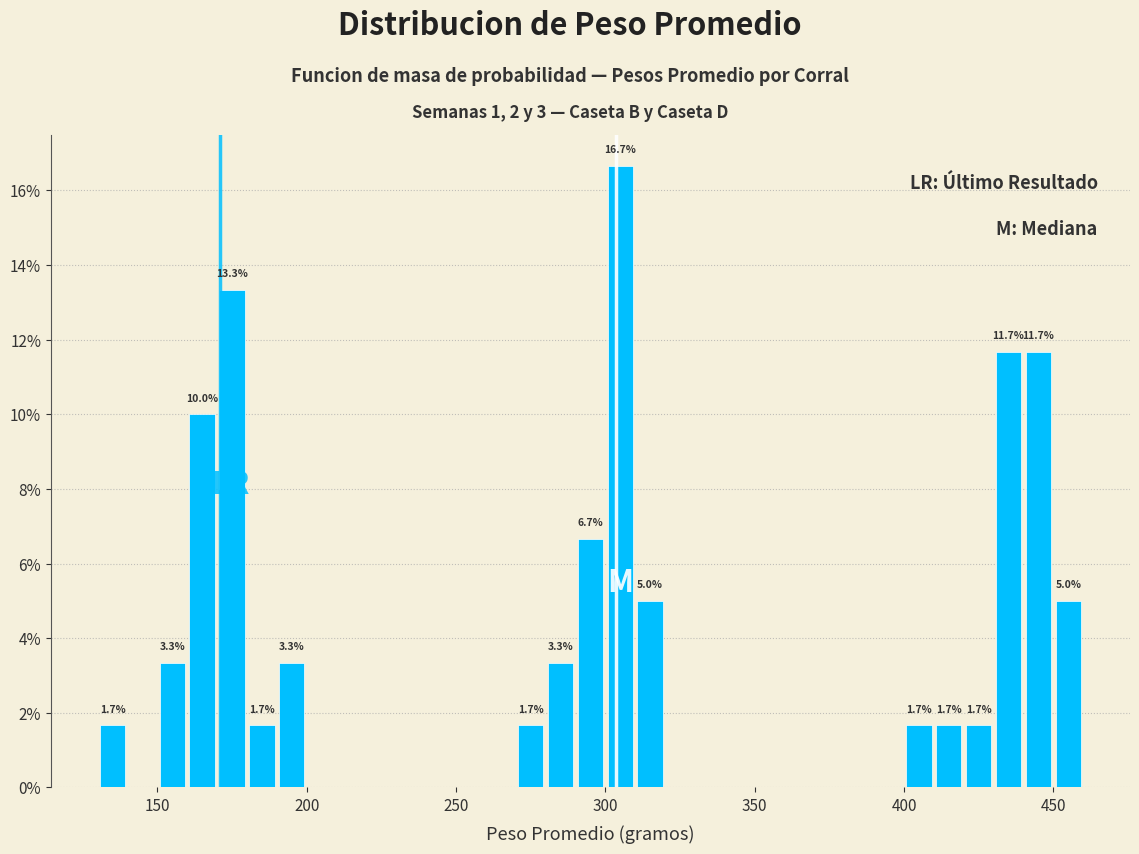

Around what value on the x-axis is the tallest bar? Give the approximate position of its centre, as read against the axis.

305